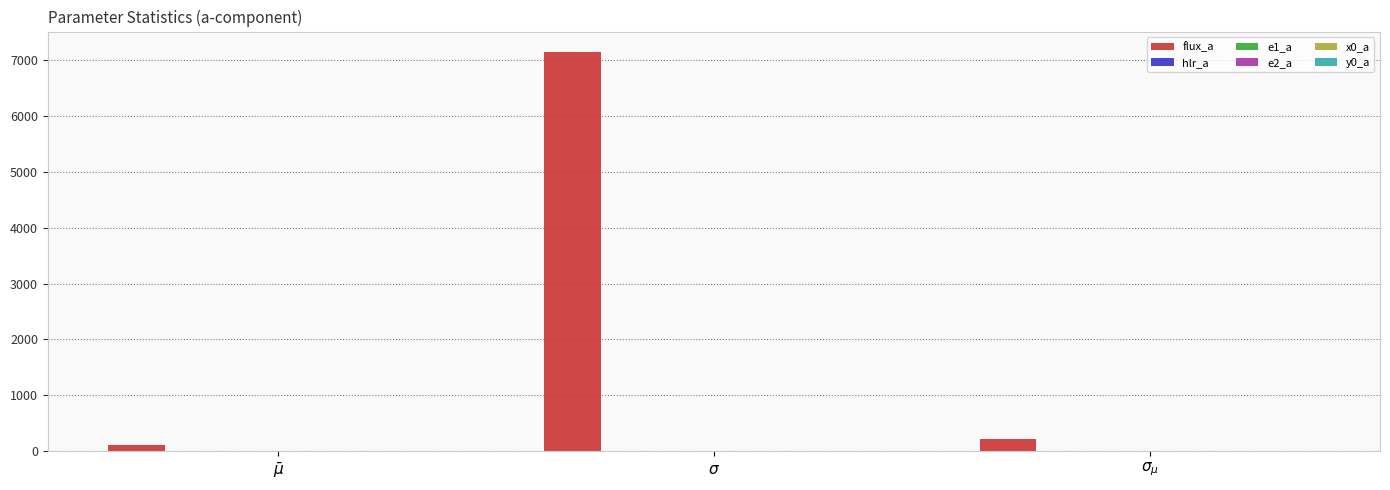

Count the number of categories in the chart.

3